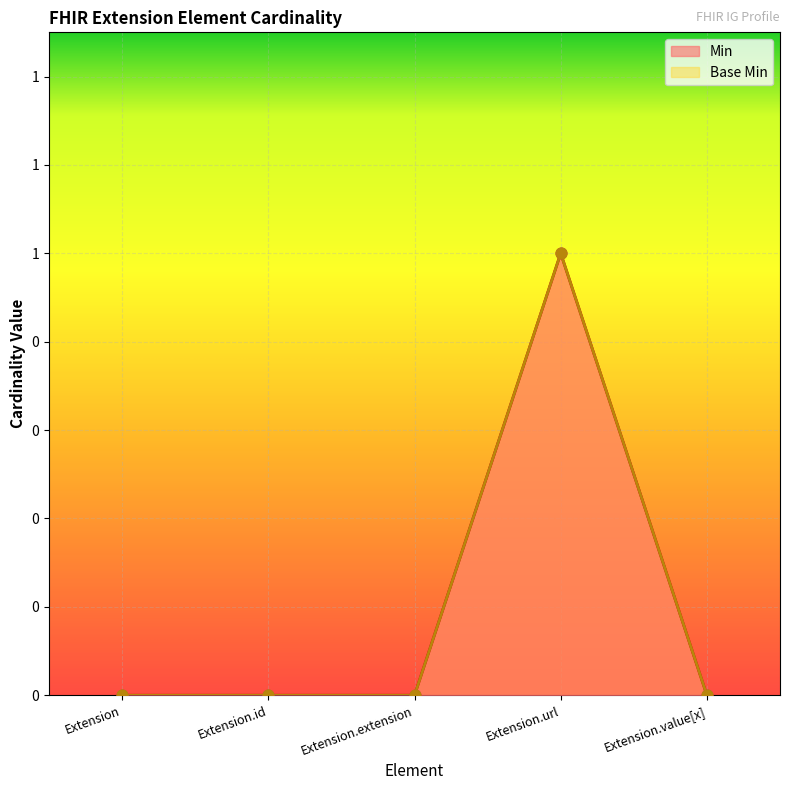

Which series has the largest total across all categories?

Min